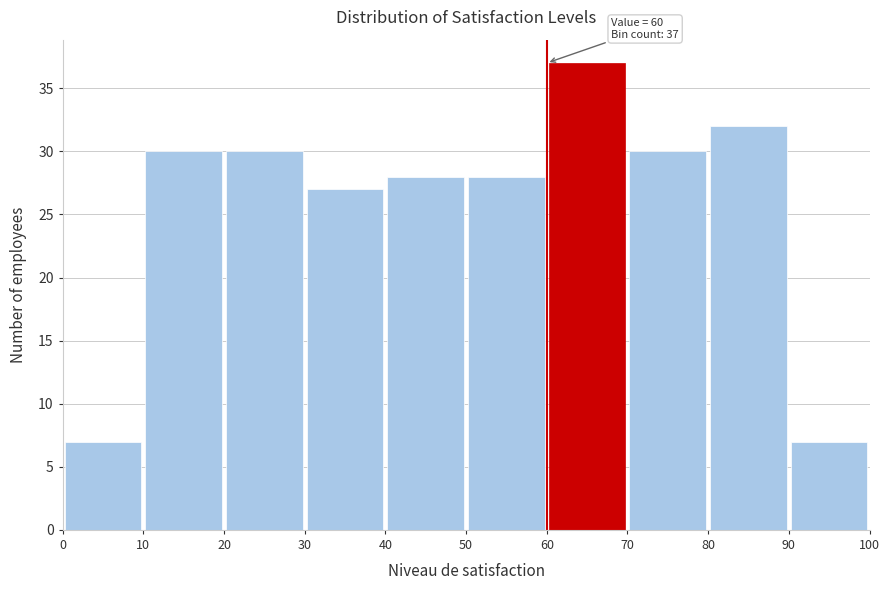

Over which range of the x-axis is the bar tallest?

60 to 70